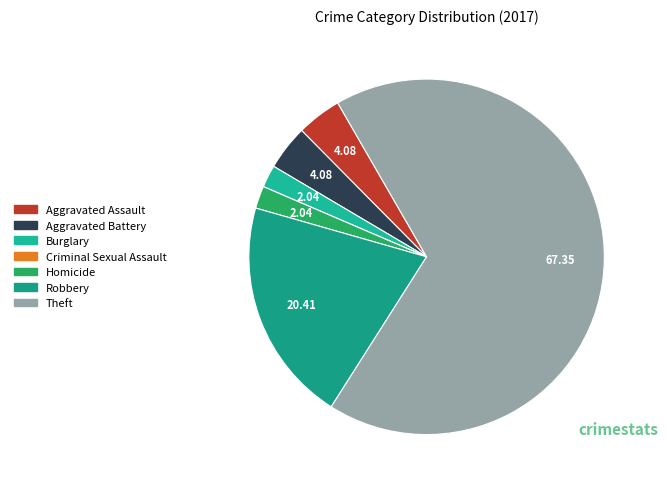

To the nearest percent, what portion does Theft represent?

67%